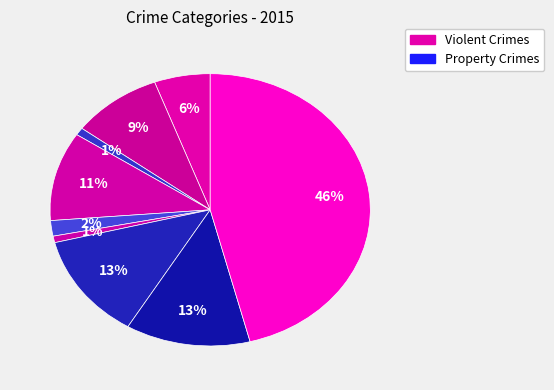

How many segments does this pie chart have?

9